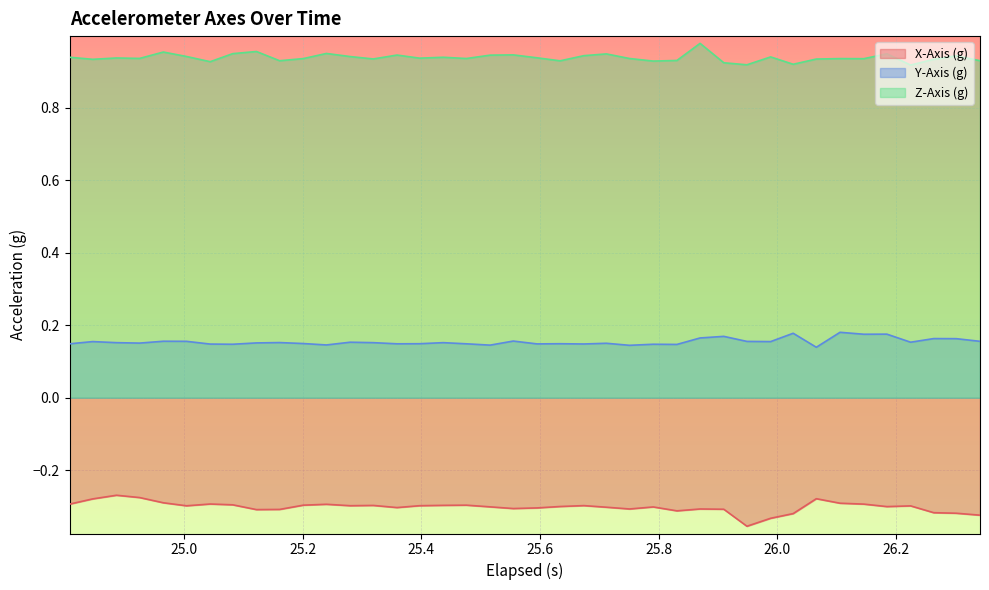

Which series has the largest range (max minus min)?

X-Axis (g)